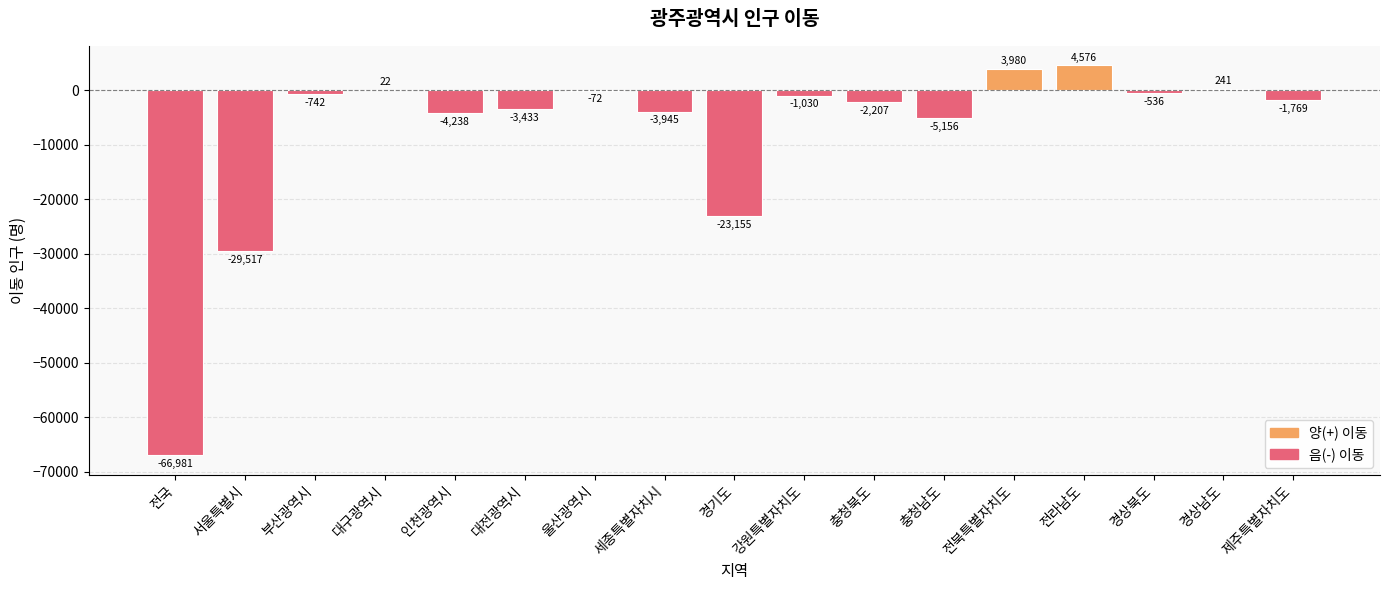

Read the value at 울산광역시, to the nearest 10.

-70